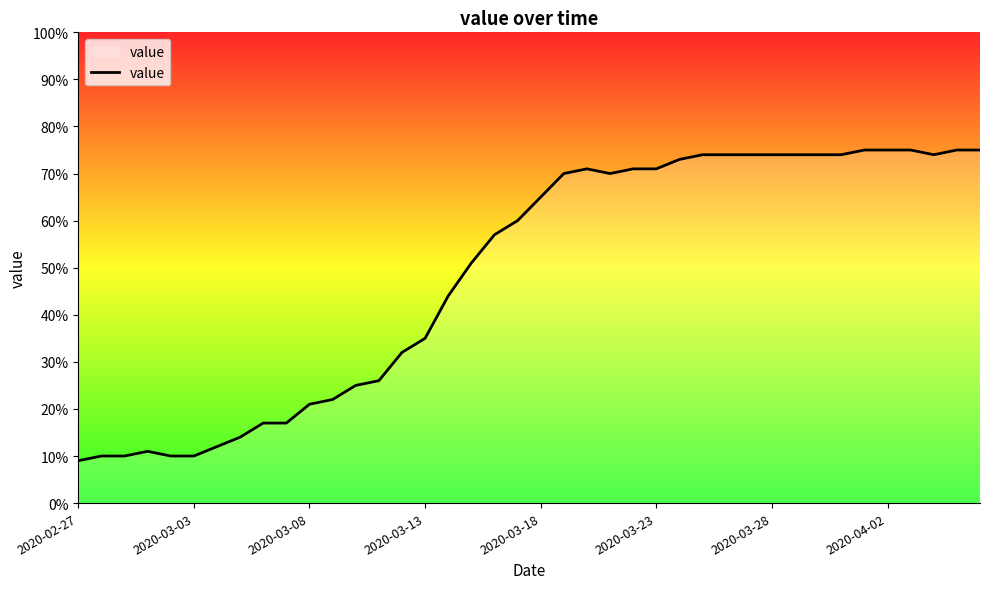

What is the difference between the maximum and minimum values?

66